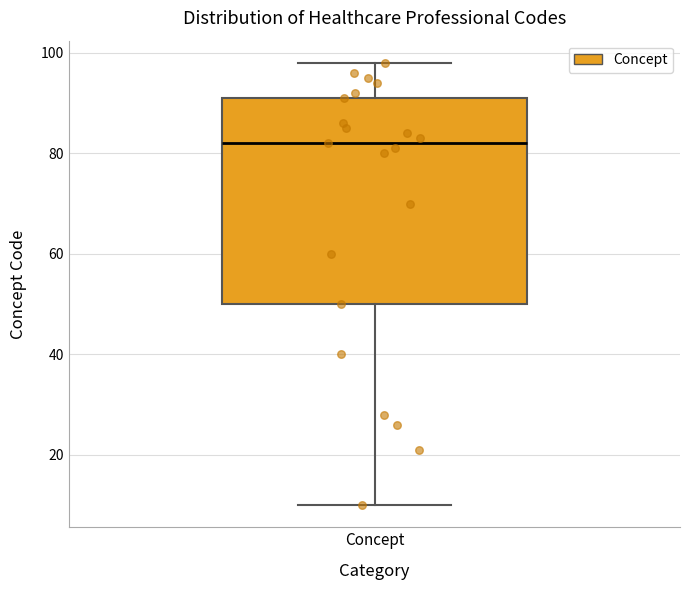

Read this box plot against the y-axis: the position of the median line, the range covered by the box, and the ends of both whiskers. The values are not printed on the chart, so give them approximately, as read against the axis.

median 82, box 50 to 92, whiskers 10 to 98